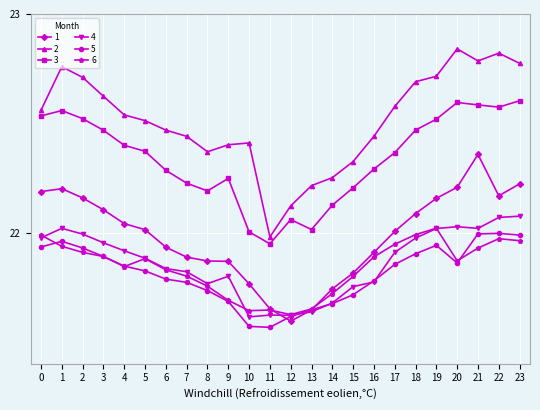

Is it true that 1 equals 10.9 at 16?

False